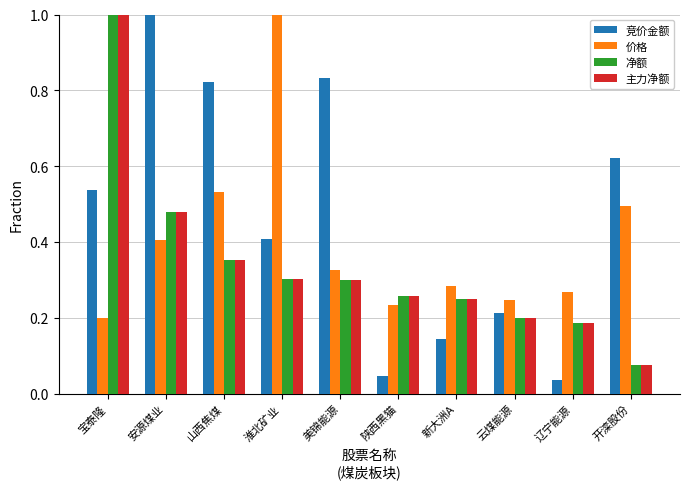

The value of 净额 at 淮北矿业 is 0.3. True or false?

True